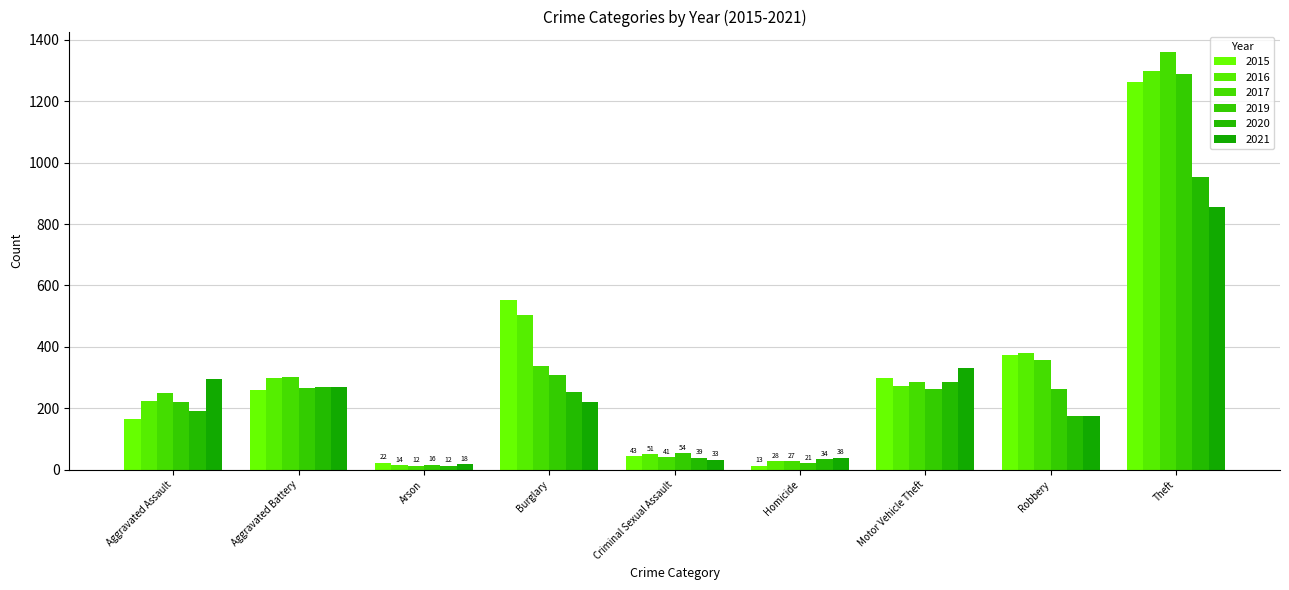

Which category has the lowest value in the 2020 series?

Arson